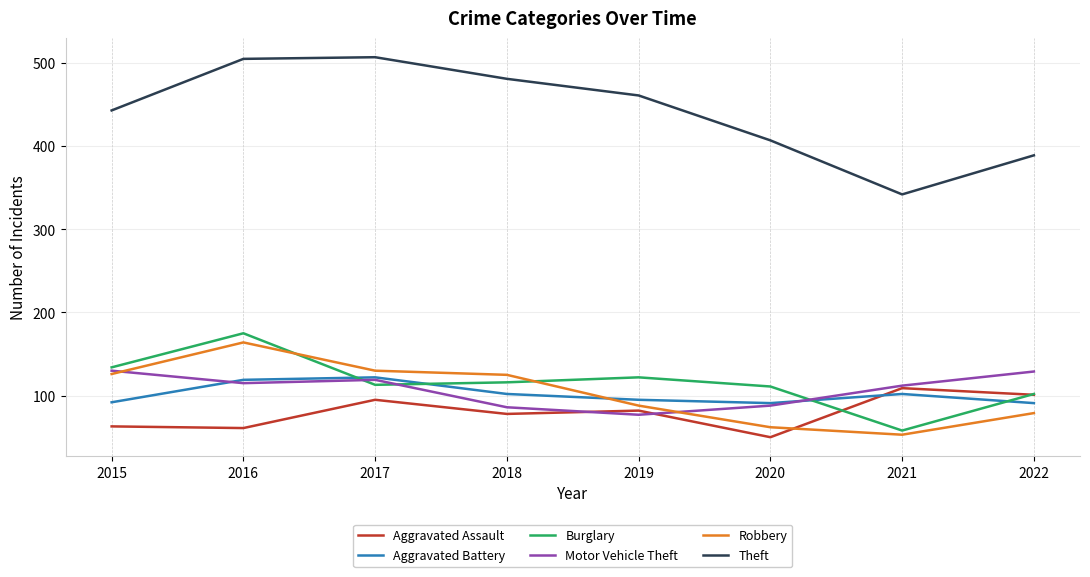

Does the chart display data point markers on the line(s)?

No